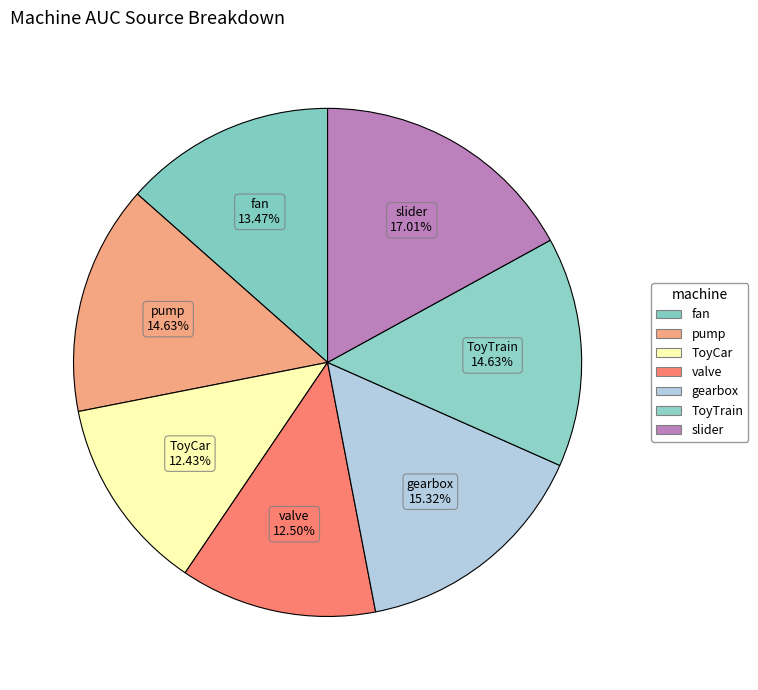

How many slices are in this pie chart?

7